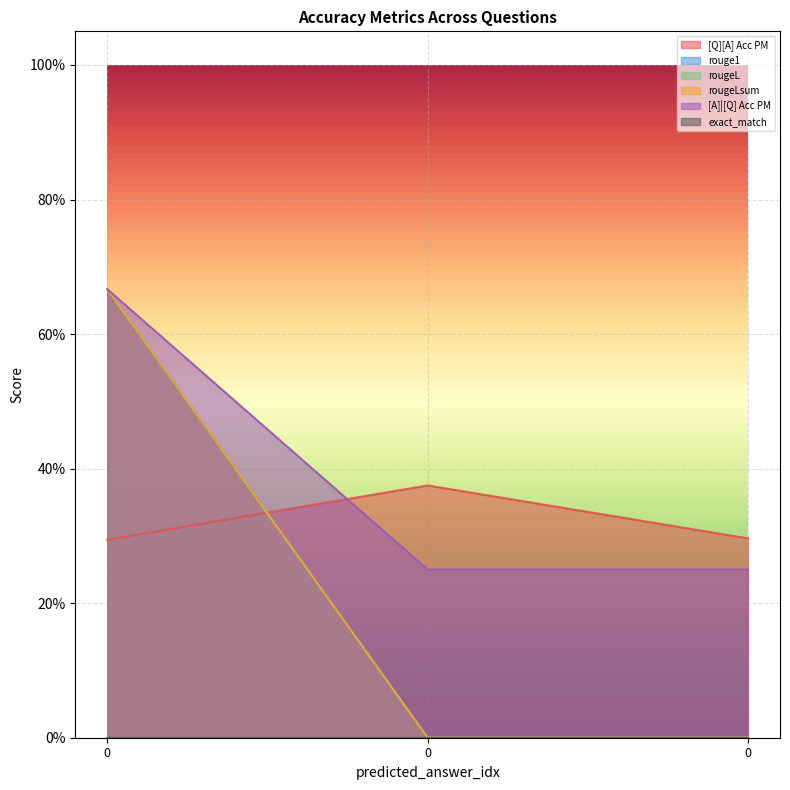

The rougeLsum series shows 0.7 at 0. True or false?

True